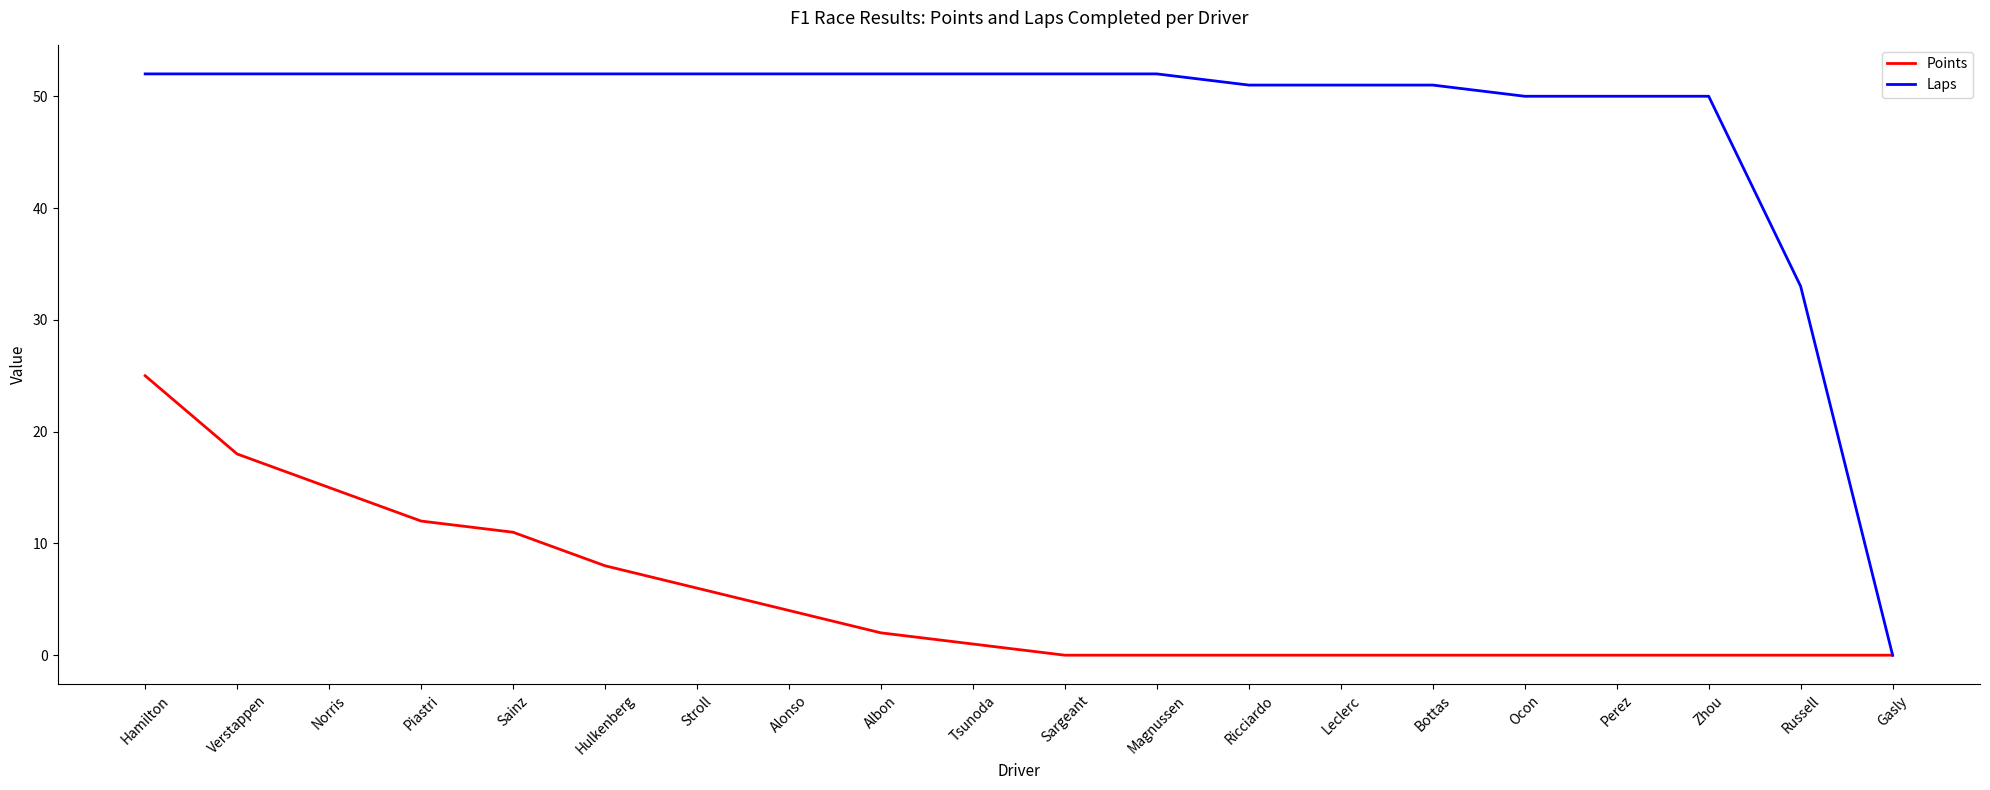

What is the difference between the highest and lowest values at Norris?

37